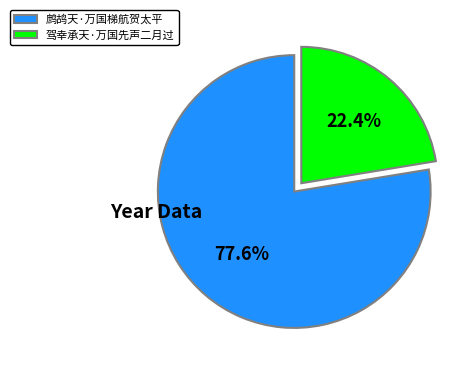

Does 驾幸承天·万国先声二月过 represent more than half of the total?

No